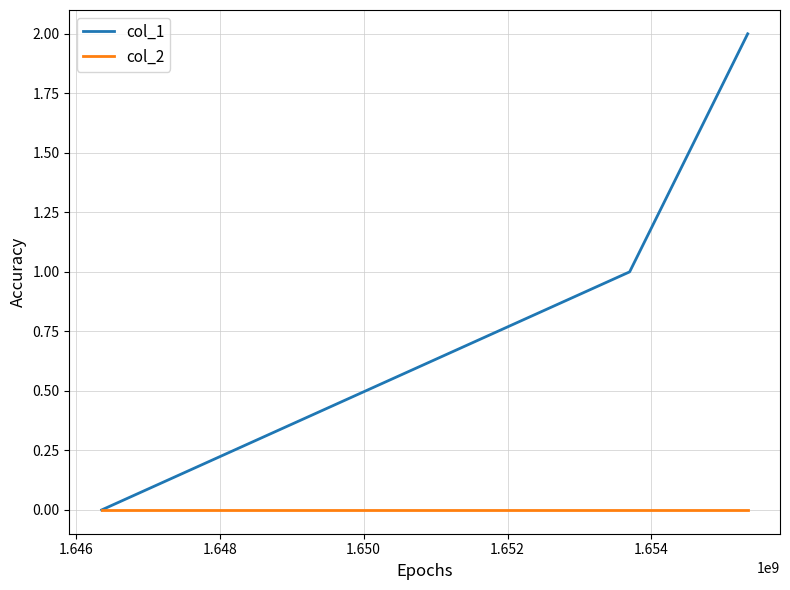

Does the chart display data point markers on the line(s)?

No